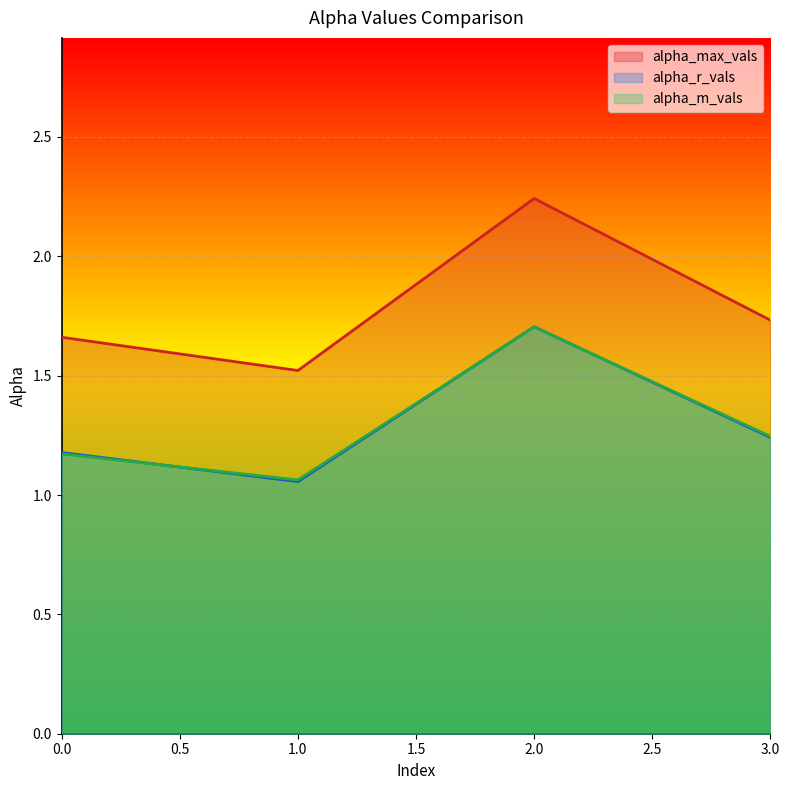

List the series in order of their peak value, highest first.

alpha_max_vals, alpha_r_vals, alpha_m_vals